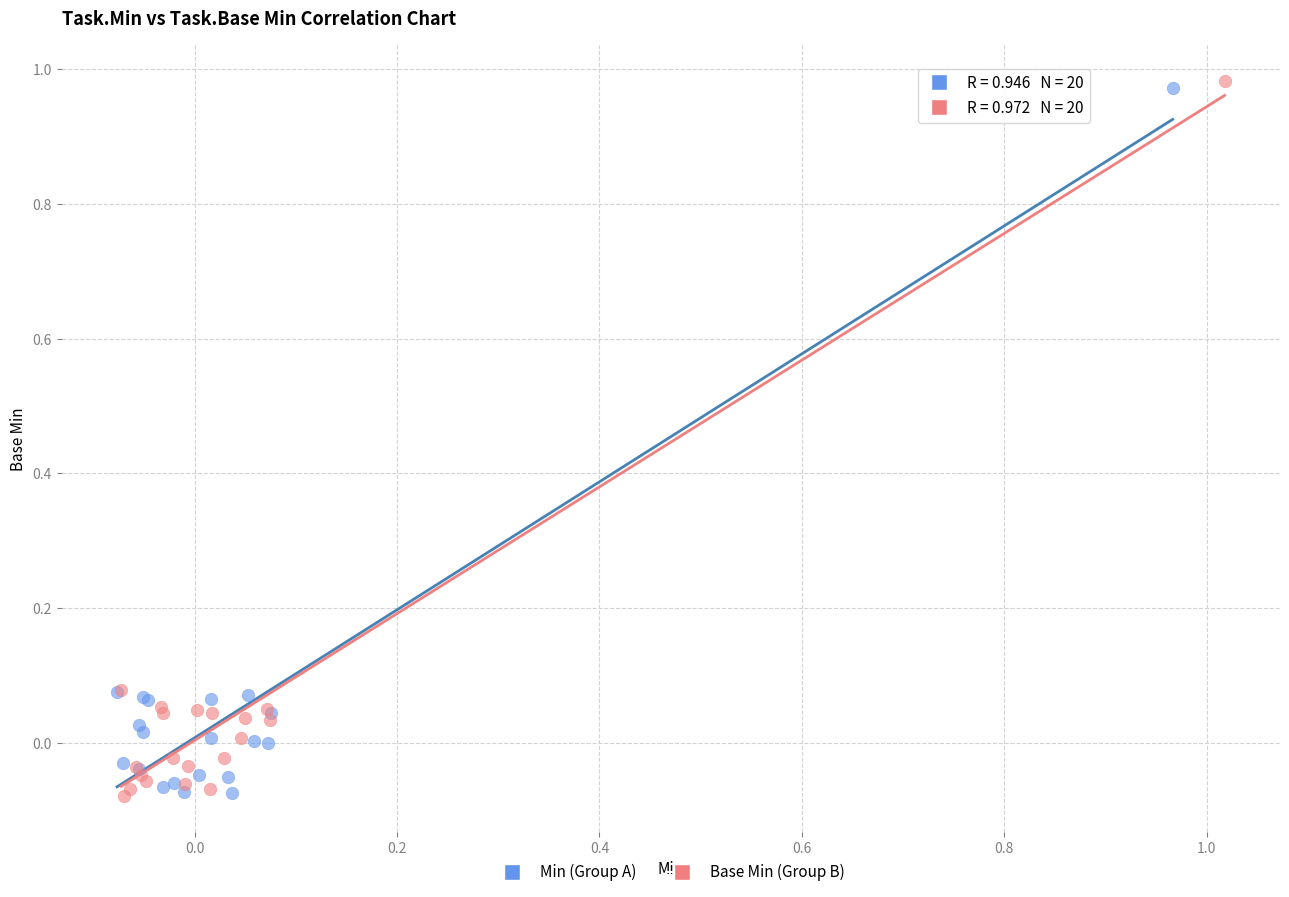

Which series reaches the maximum Y coordinate?

Base Min (Group B)